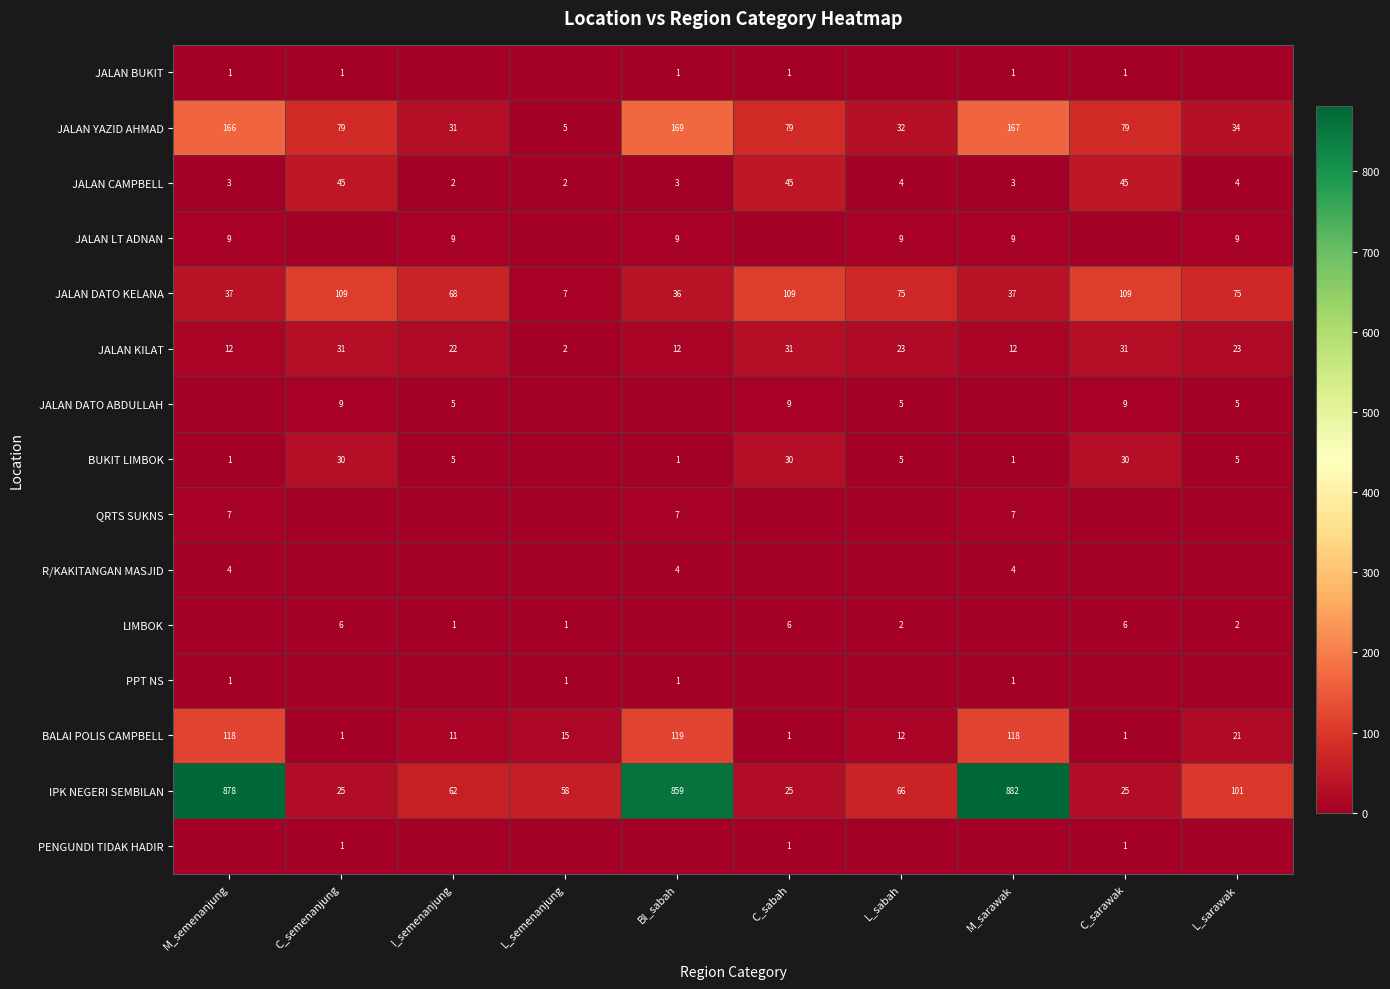

At which category does the chart reach its minimum across all series?

I_semenanjung